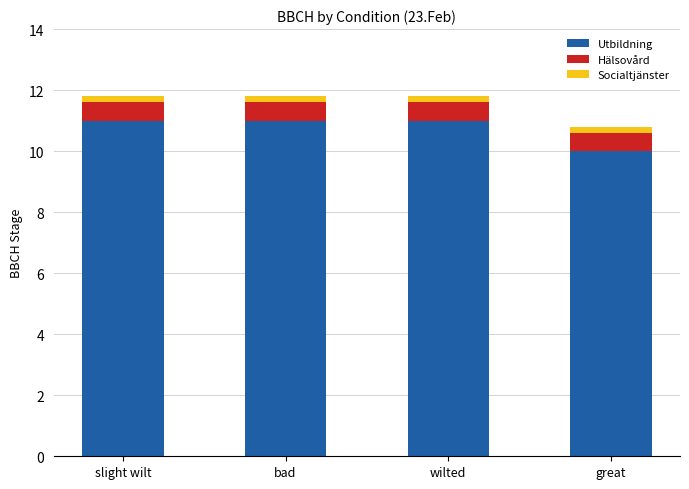

What is the sum of all Utbildning values?

43.0